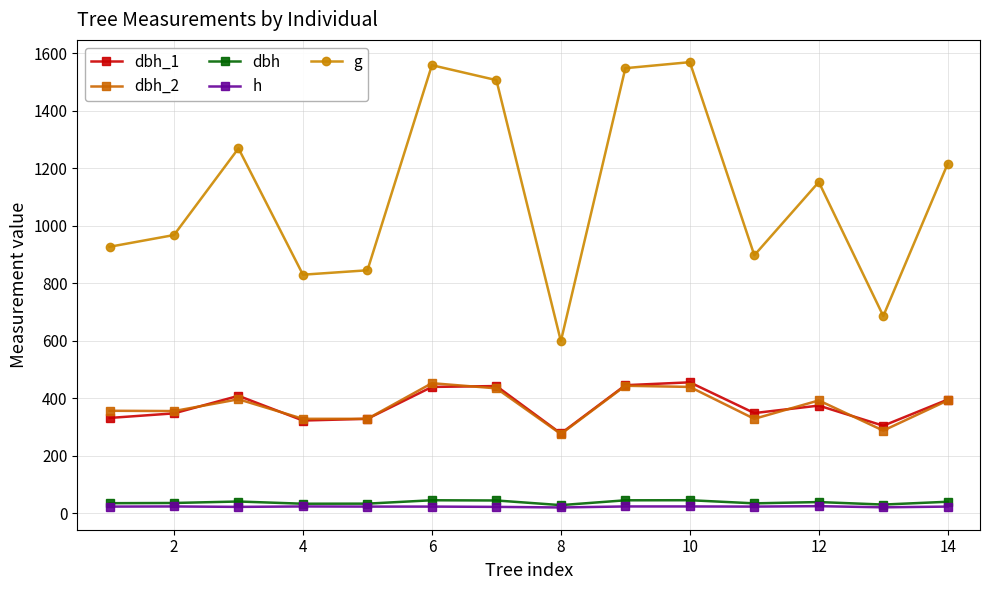

At how many categories does at least one series exceed 727?

12